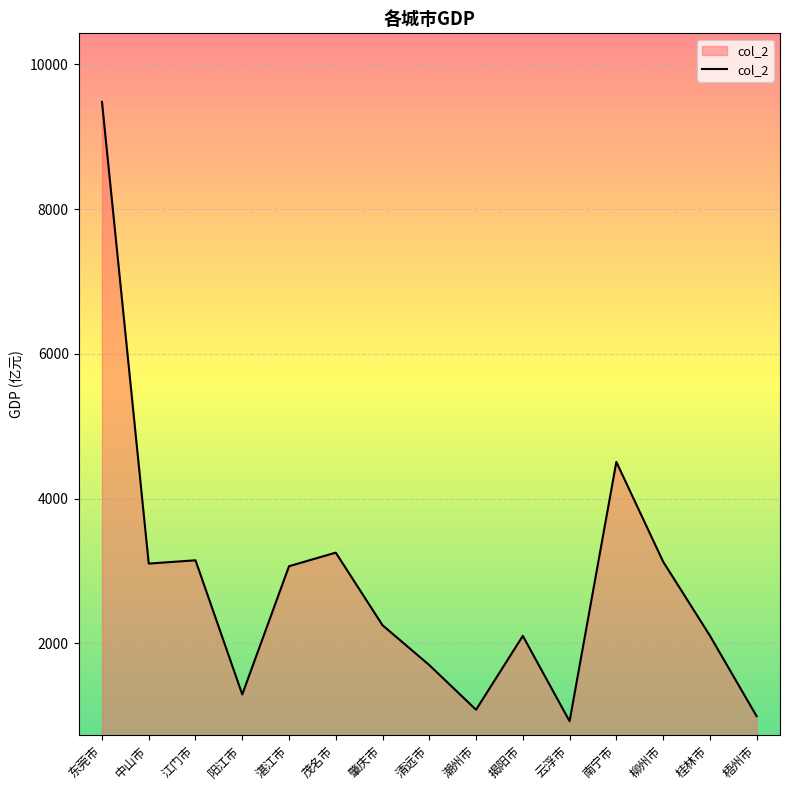

What is the greatest value displayed?

9482.5